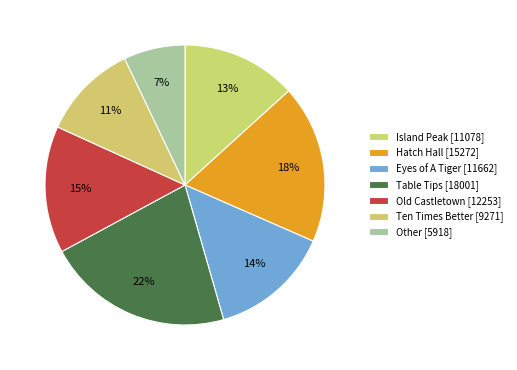

Count the number of slices in the pie.

7